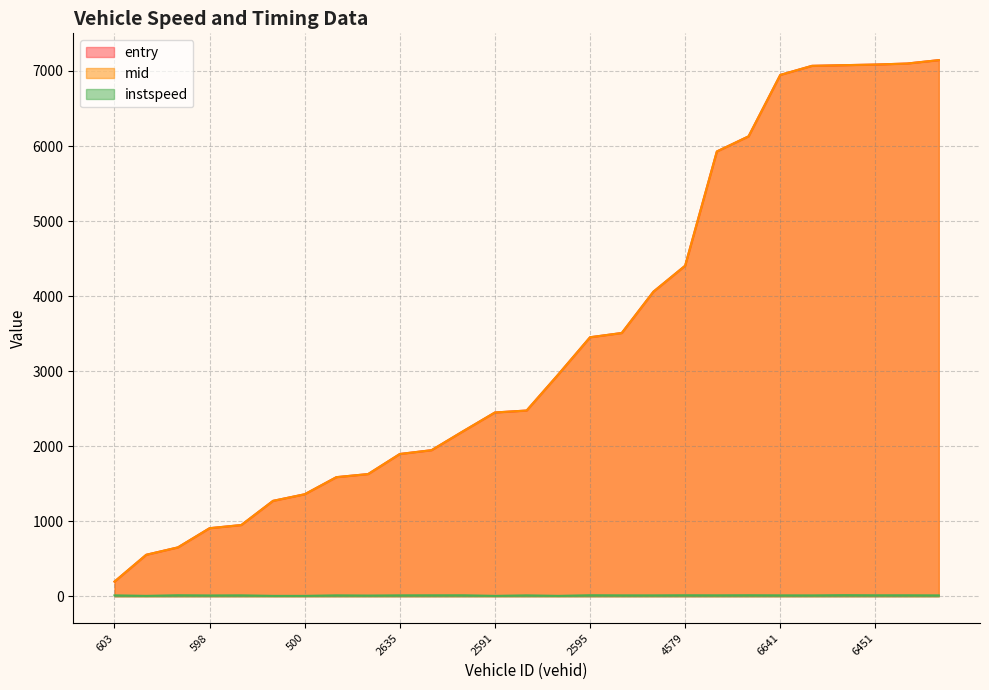

What is the difference between the maximum and second lowest values in the entry series?

6591.8